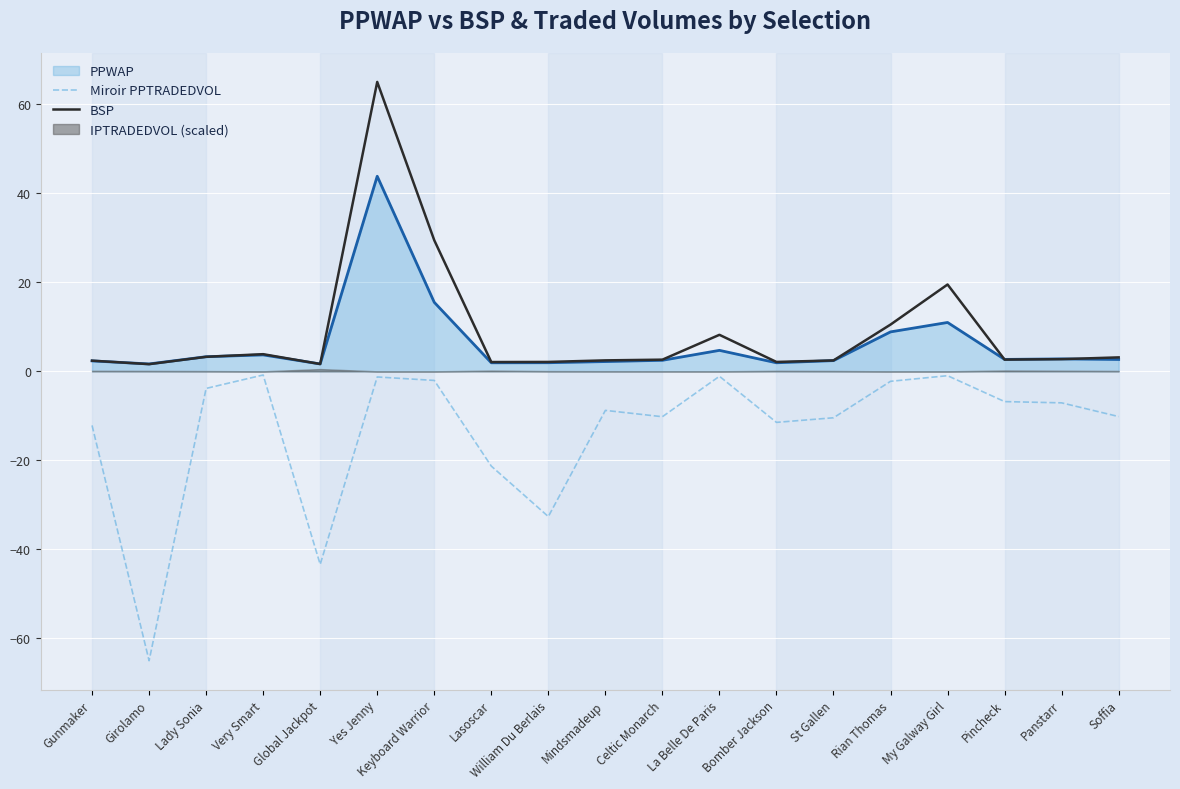

True or false: Miroir PPTRADEDVOL and BSP cross at least once.

False